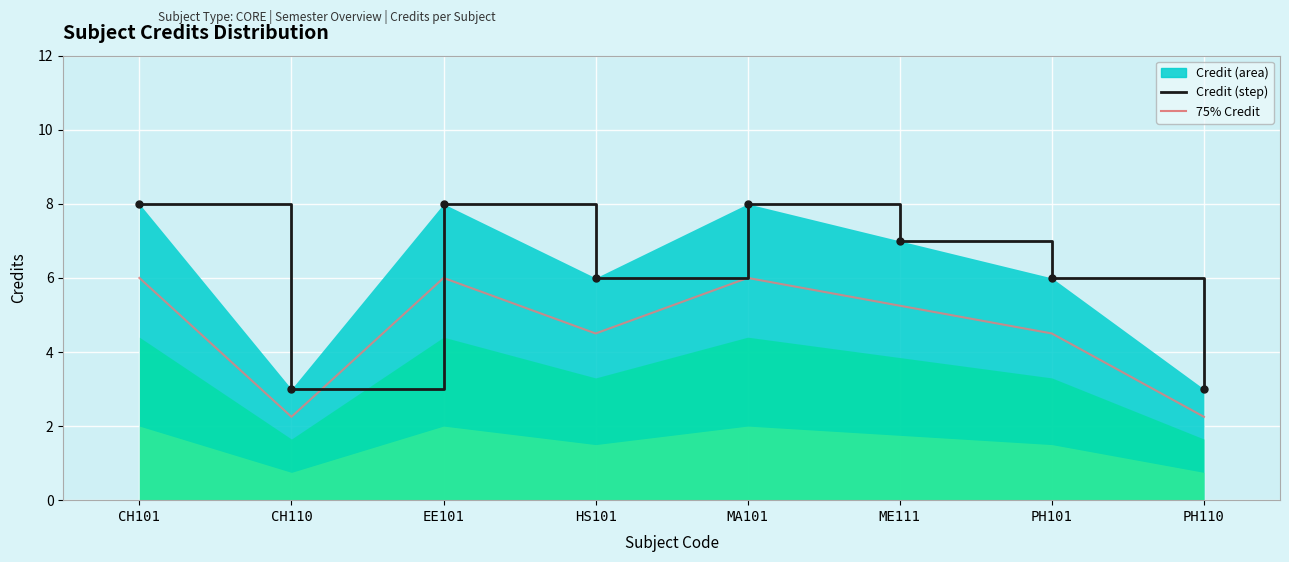

At which category is the sum across all series the highest?

CH101